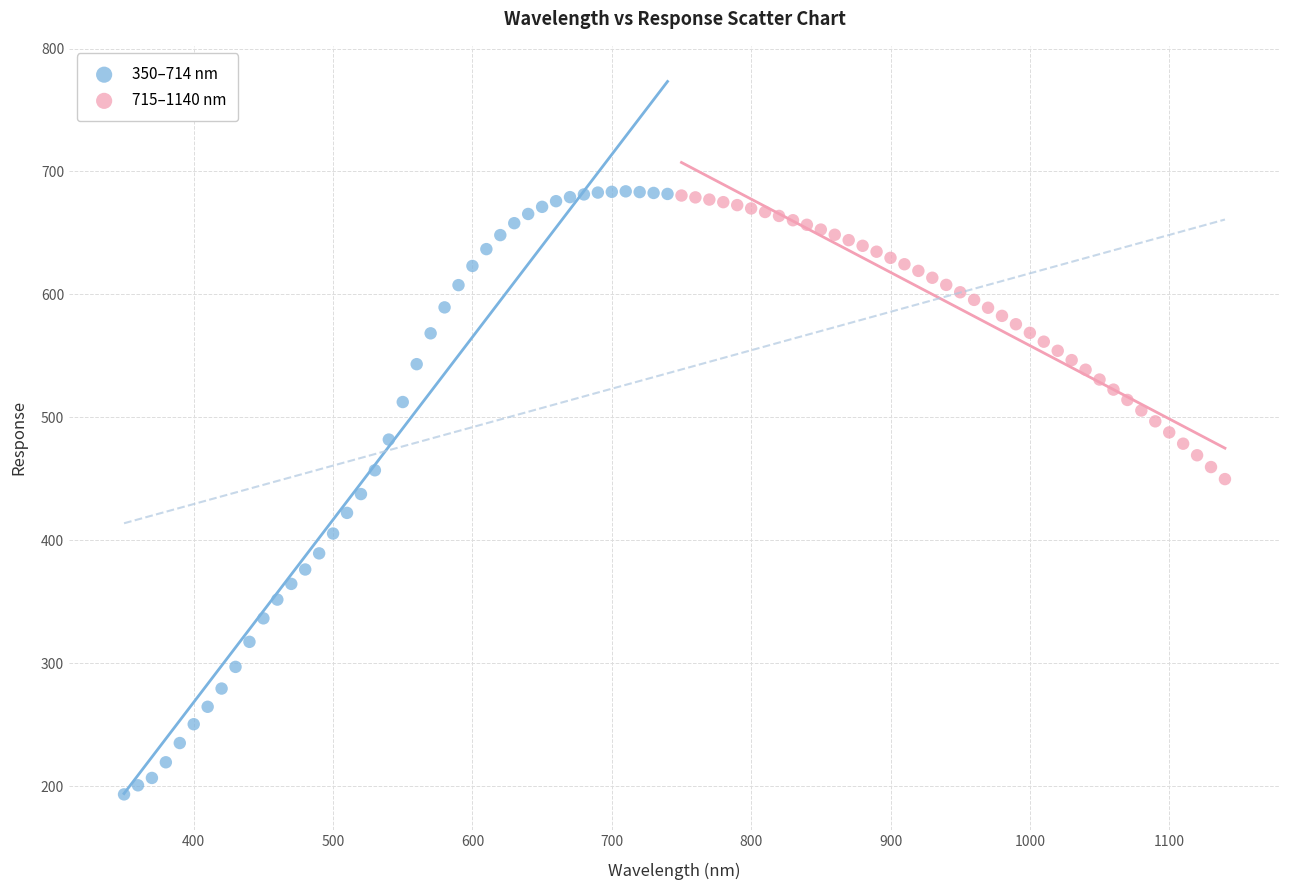

Which series reaches the minimum Y coordinate?

350–714 nm